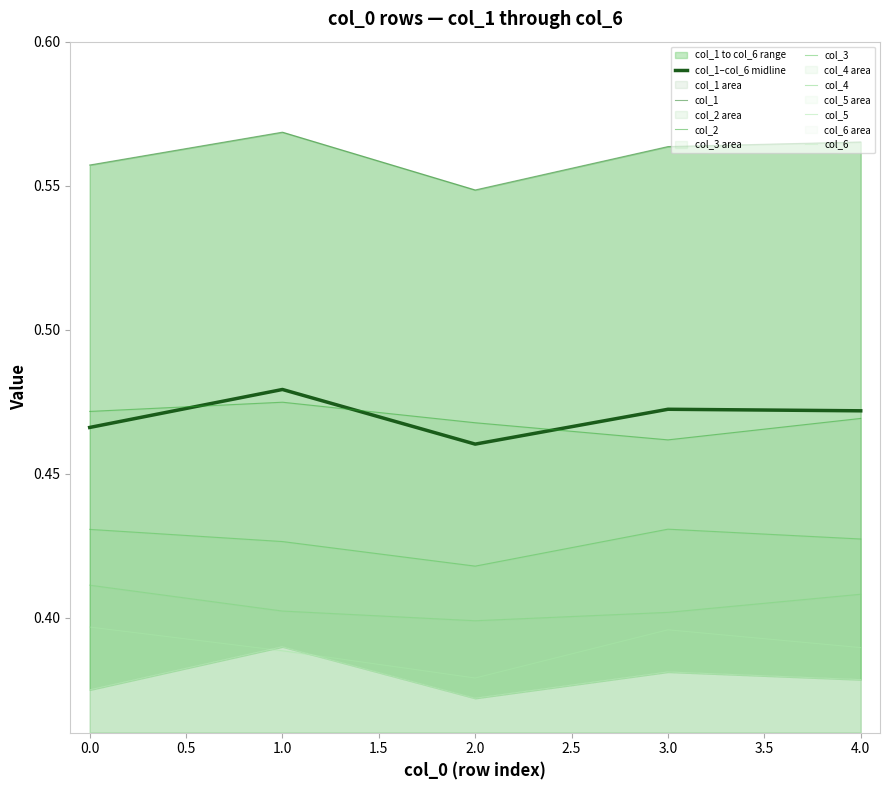

Does the chart have visible grid lines?

No